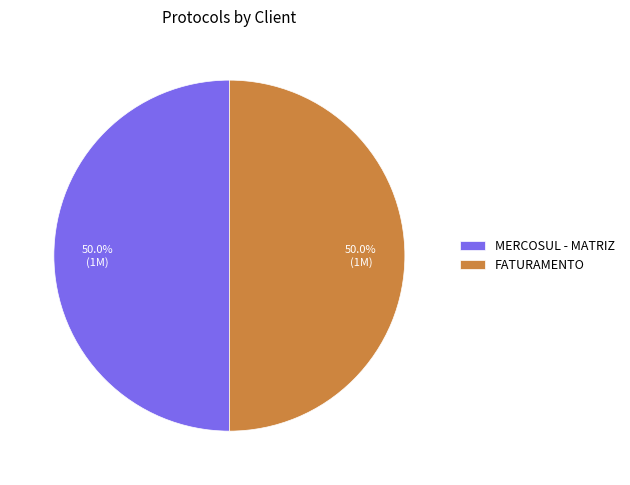

Combined, what portion of the pie is FATURAMENTO and MERCOSUL - MATRIZ?

100.0%